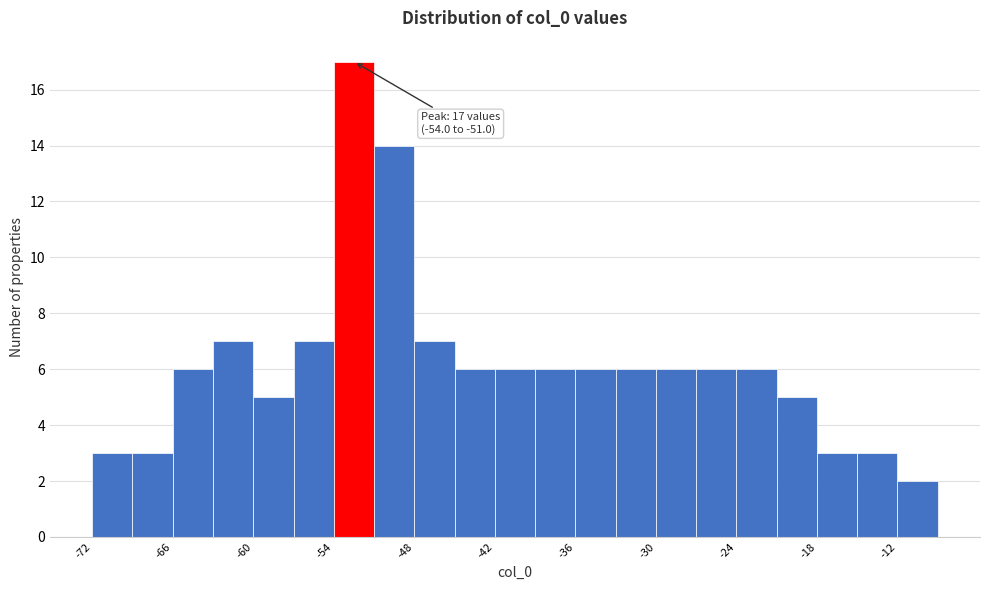

Around what value on the x-axis is the tallest bar? Give the approximate position of its centre, as read against the axis.

-52